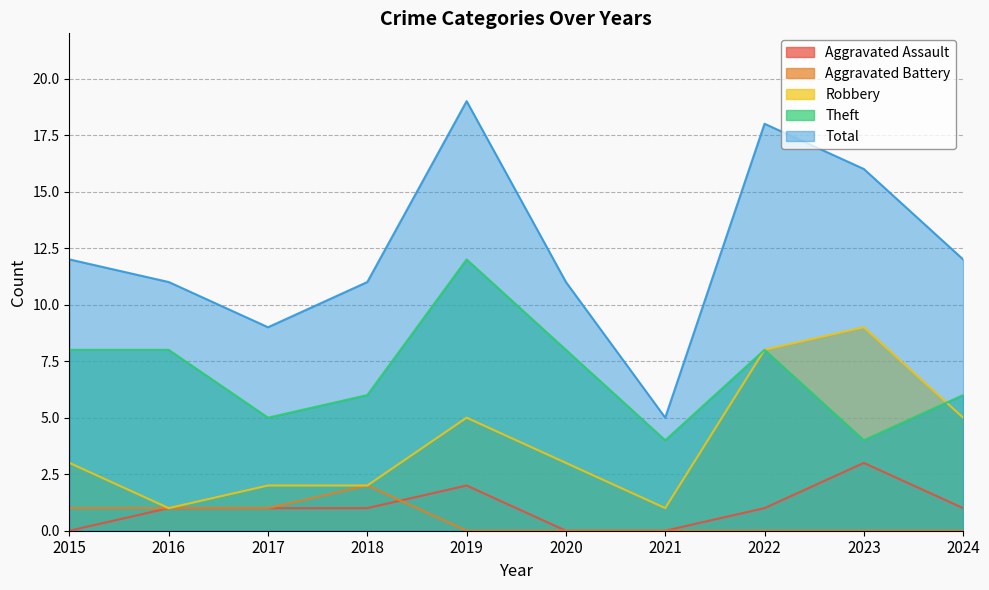

Count the Aggravated Battery values in the range 0 to 1.

9